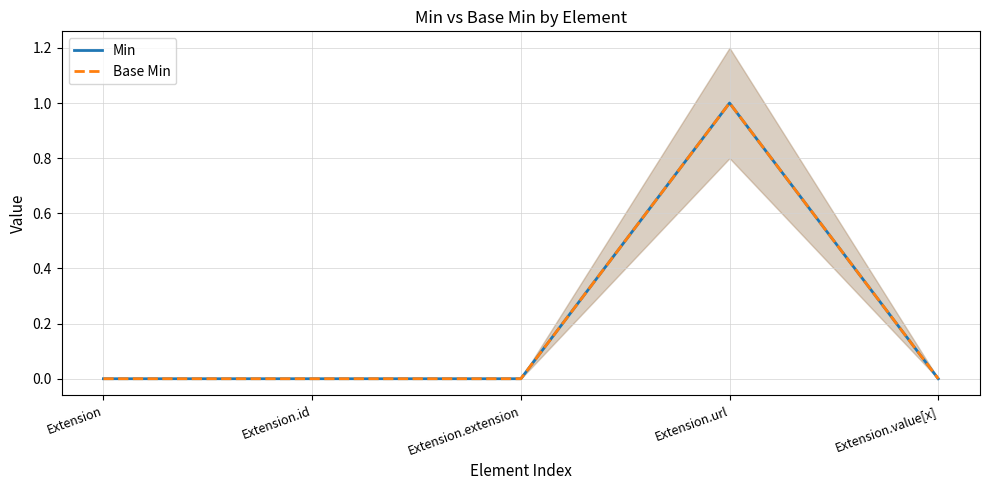

What is the sum of all Base Min values?

1